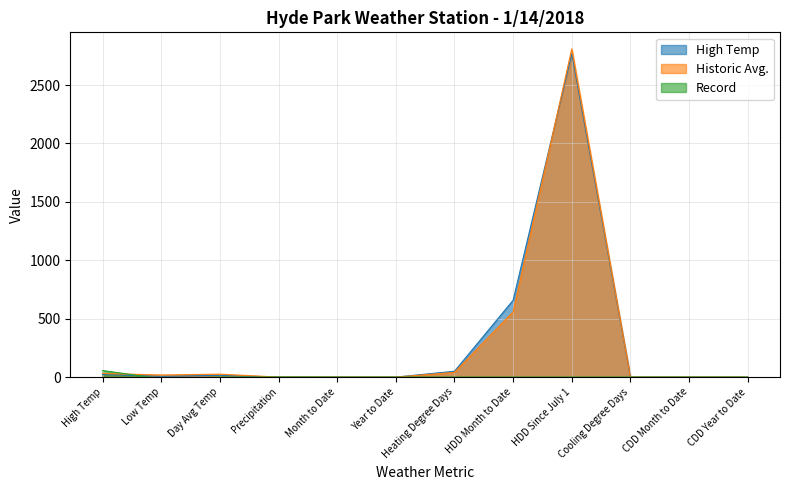

Which label corresponds to the smallest value in the chart?

Low Temp